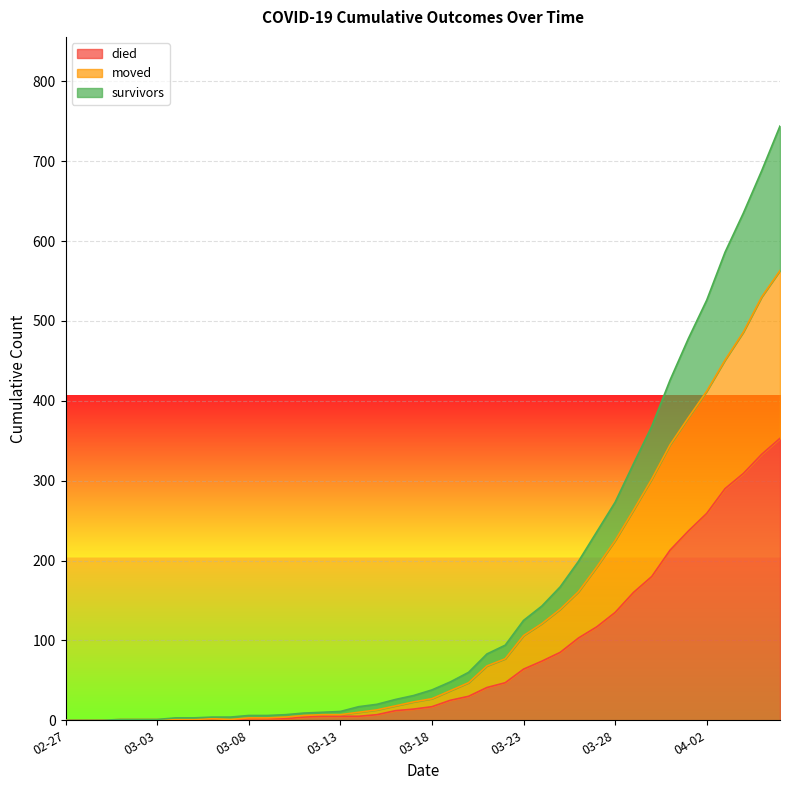

Reading right to left, transcribe all the data shown in this chart.

survivors: 744	688	635	586	526	478	426	368	321	273	236	199	167	143	125	94	83	60	48	38	31	26	20	17	11	10	9	7	6	6	4	4	3	3	1	1	1	0	0	0
died: 353	333	309	290	259	237	213	180	160	135	117	103	85	74	64	47	41	30	25	17	14	12	7	5	5	5	4	2	2	2	0	0	0	0	0	0	0	0	0	0
moved: 563	530	486	451	412	379	345	302	263	225	192	161	139	121	106	77	68	47	37	27	23	18	13	10	7	7	6	4	3	3	1	2	1	1	1	1	1	0	0	0